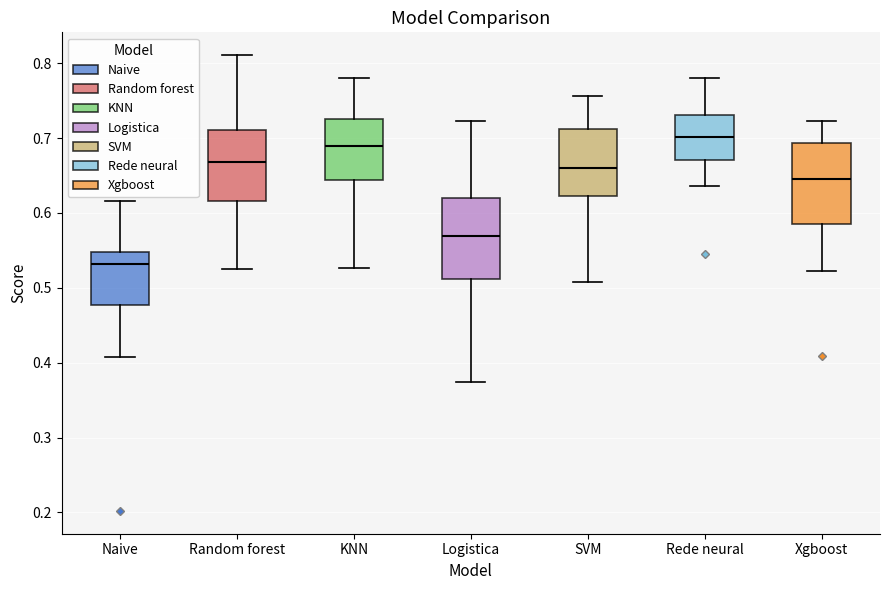

Where does the median line of the box for SVM sit on the y-axis? The values are not printed on the chart, so give them approximately, as read against the axis.

0.66